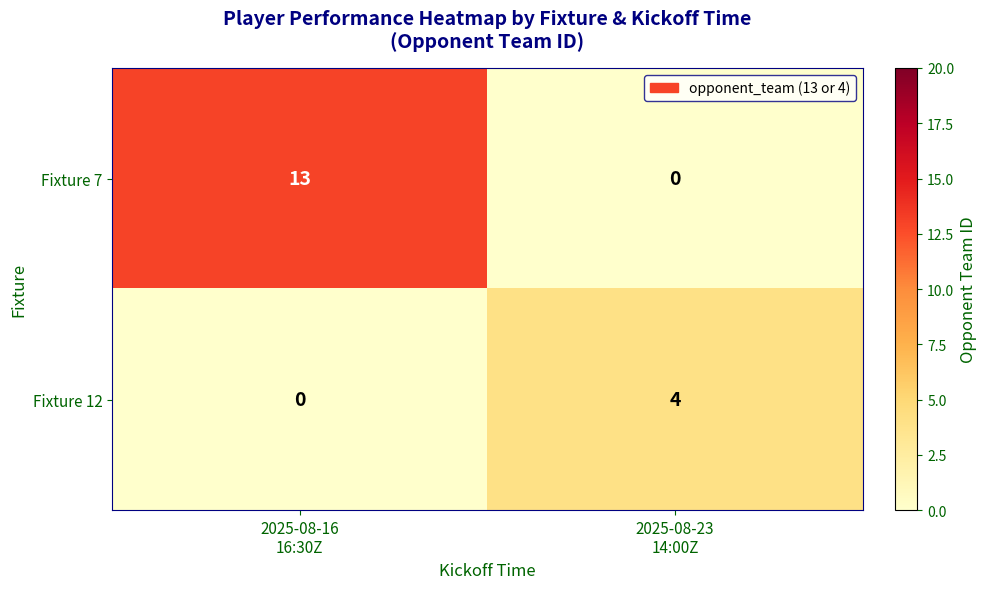

What is the sum of all Fixture 7 values?

13